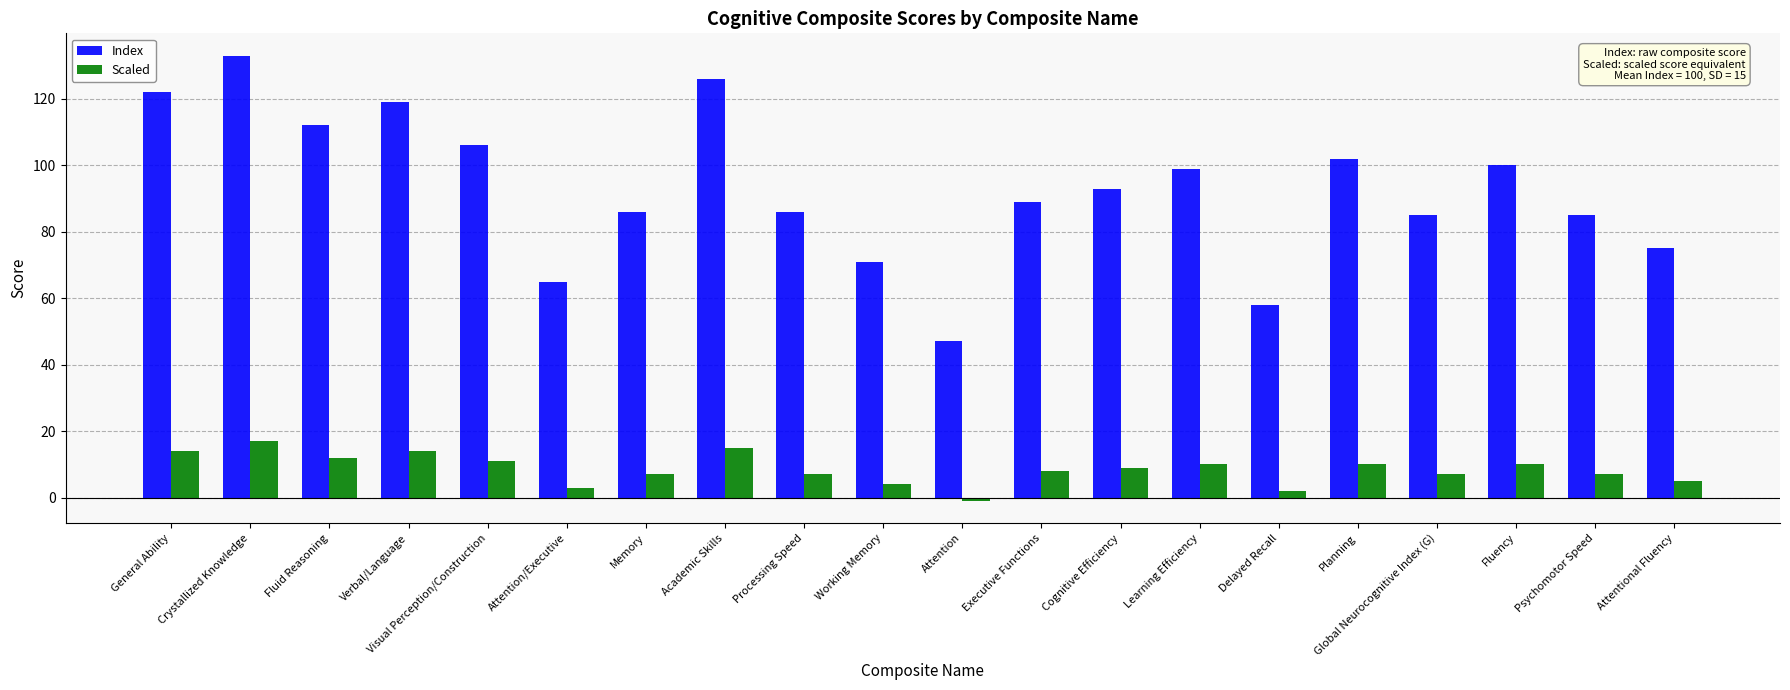

Read the Scaled value at Fluid Reasoning, to the nearest 10.

10